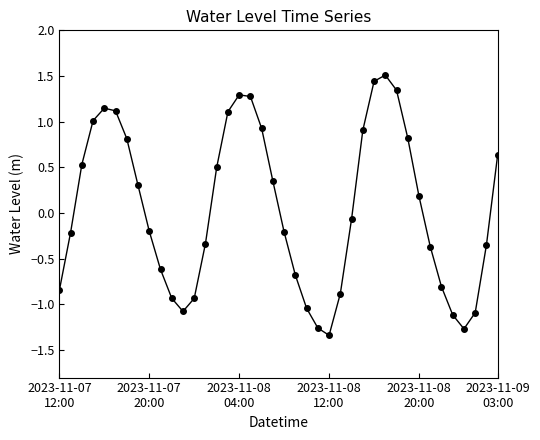

What is the greatest value displayed?

1.5